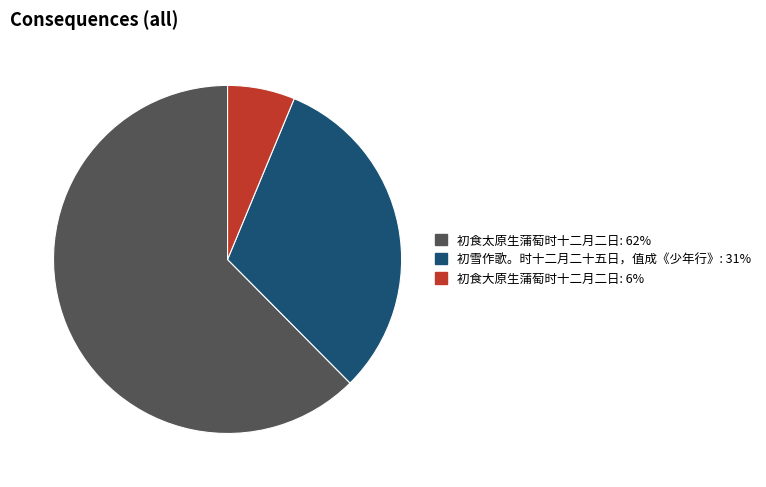

Is there a majority slice in this chart?

Yes